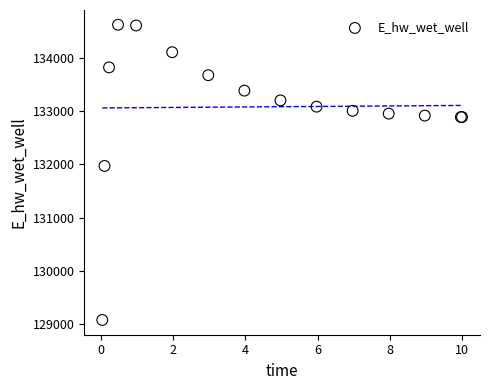

What Y value in the scatter plot is closest to 131851?

131972.6